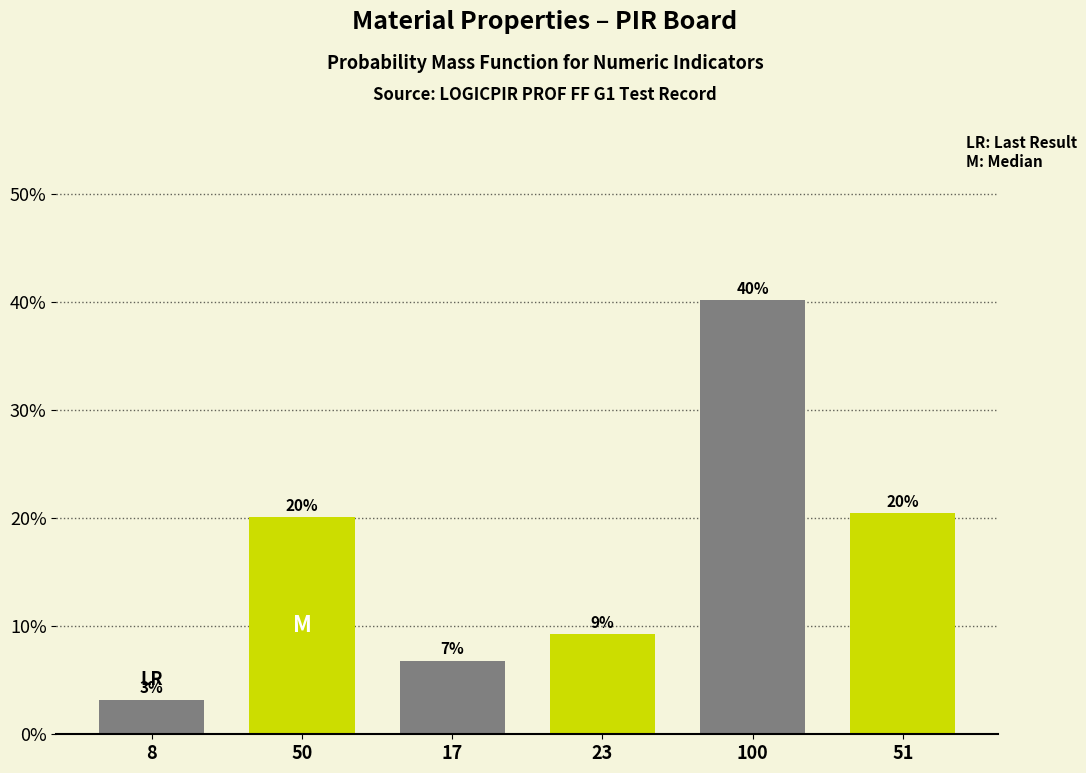

Does the chart contain any negative values?

No